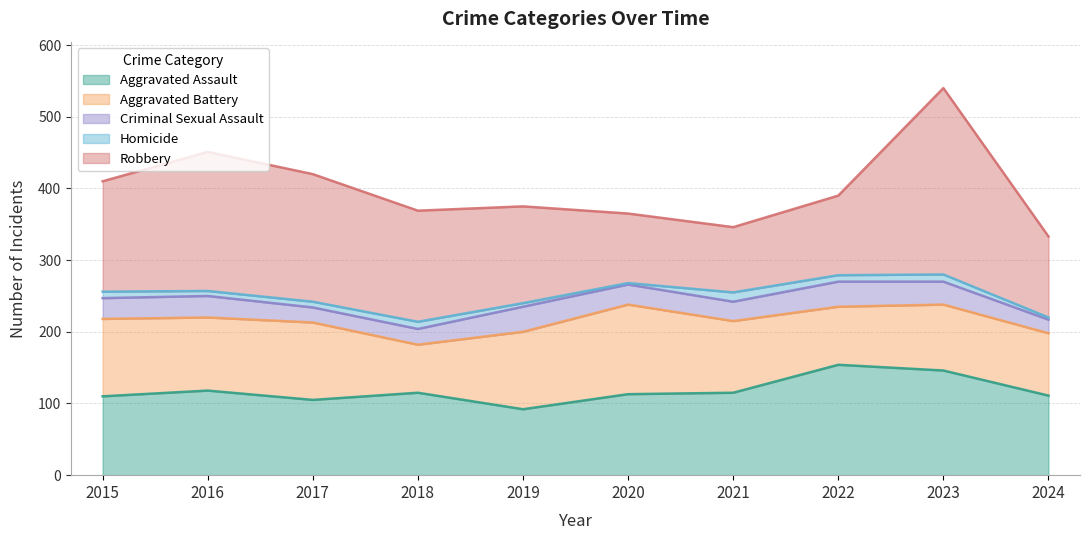

What is the difference between the highest and lowest values at 2024?

110